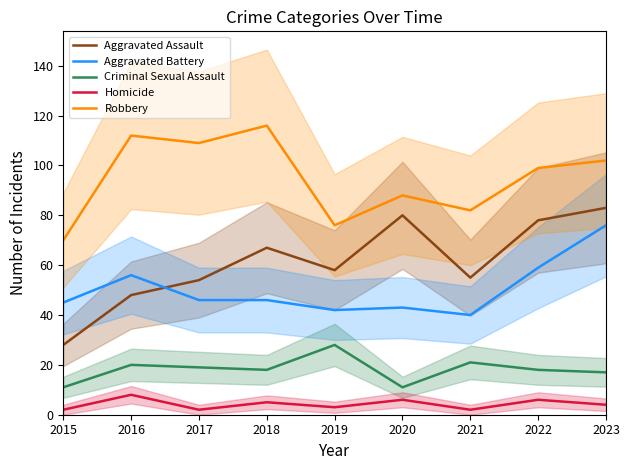

What is the sum of the Aggravated Assault values at 2018 and 2015?

95